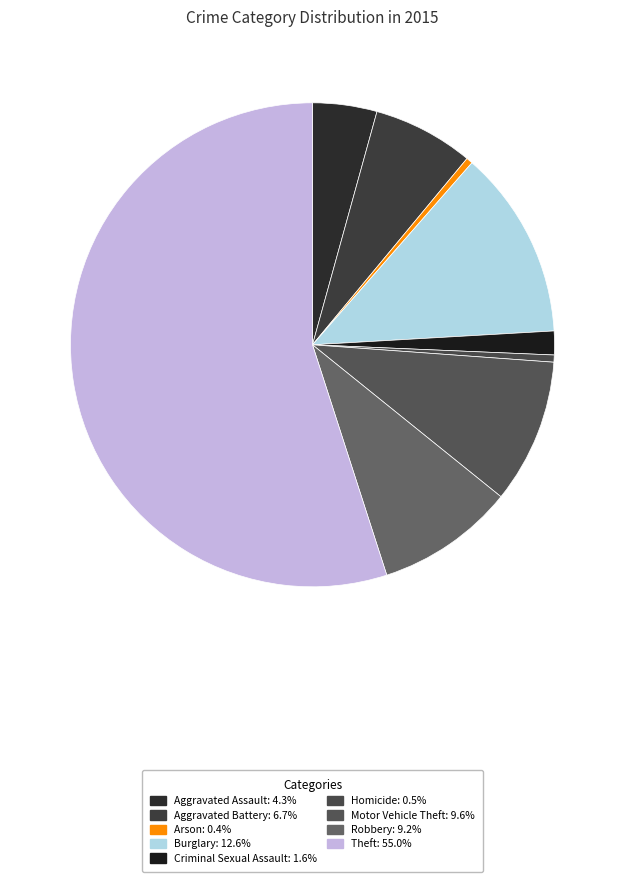

Is it true that Aggravated Assault is 13% of the pie?

False